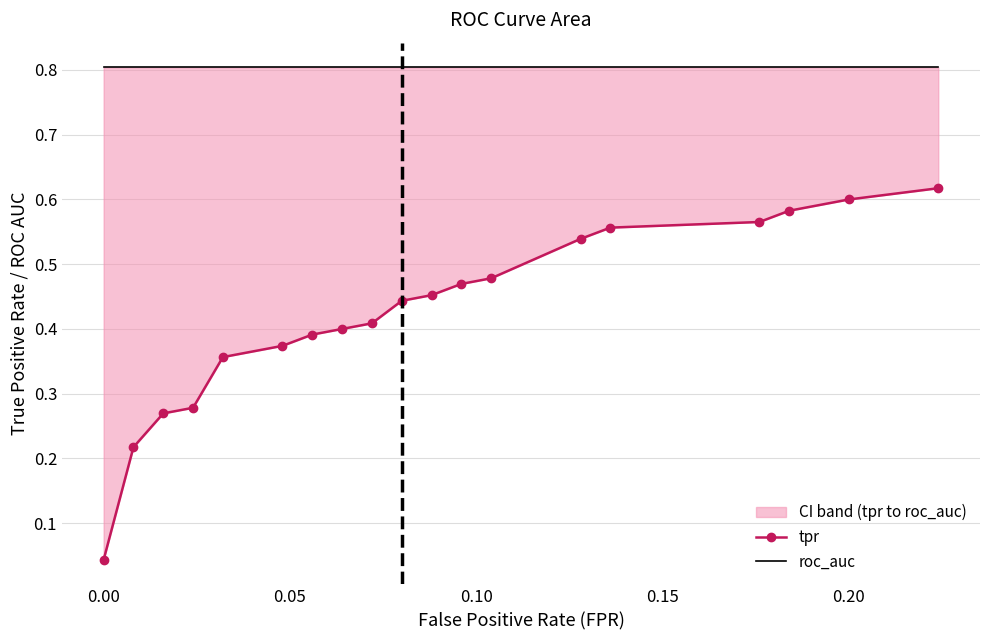

Rank the series by their average value, from lowest to highest.

tpr, roc_auc